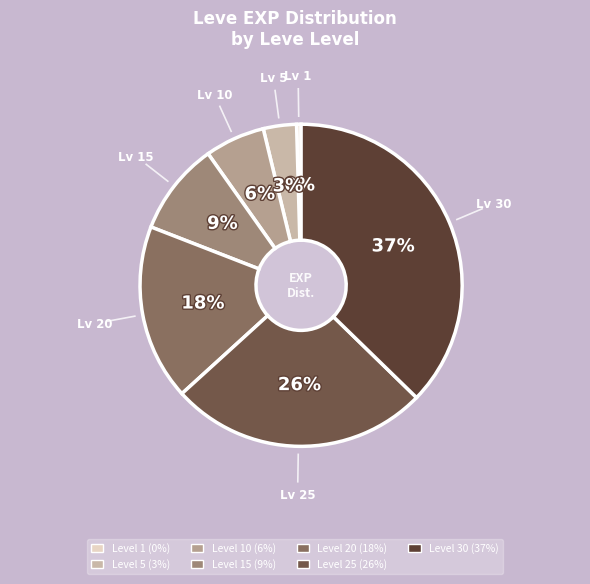

Does any single category account for the majority?

No